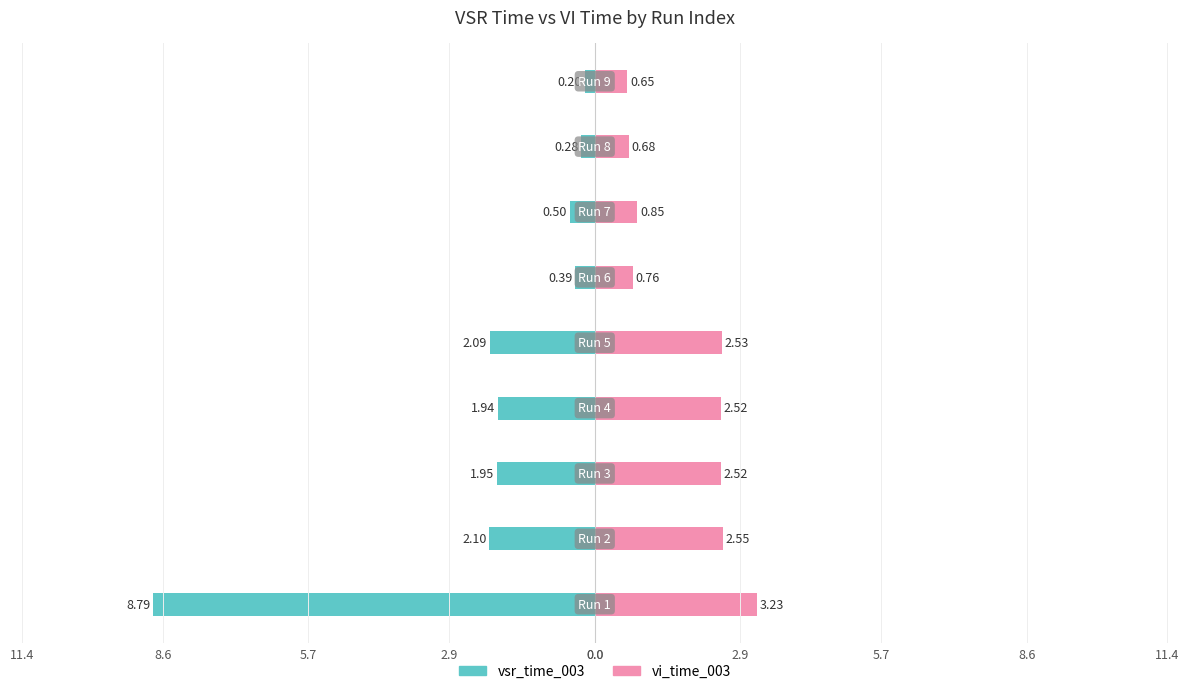

Between 8.6 and 5.7, which is larger?

8.6